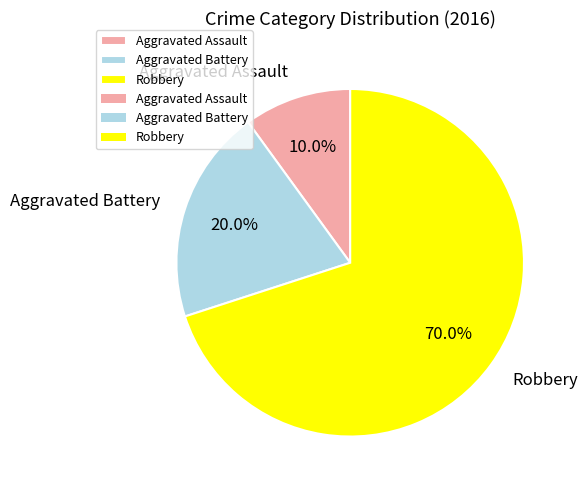

What is the ratio of the value at Aggravated Assault to the value at Robbery?

0.1